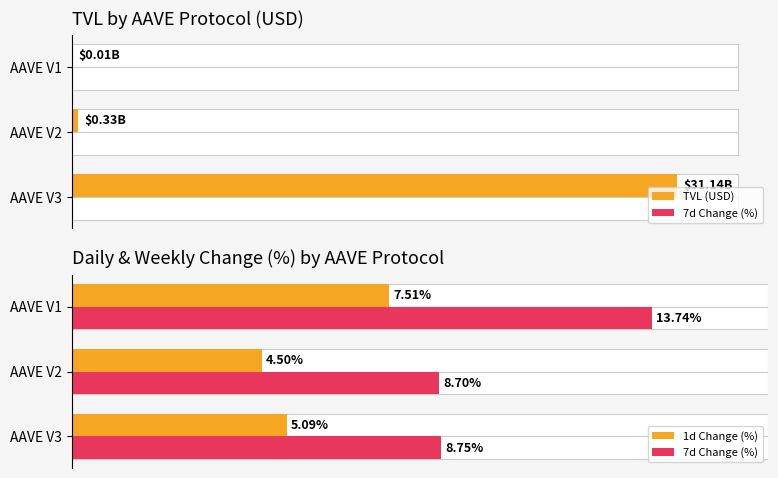

Reading left to right, transcribe all the data shown in this chart.

TVL (USD): 31135917557.5	332999827.3	14149560.8
7d Change (%): 8.7	8.7	13.7
1d Change (%): 5.1	4.5	7.5